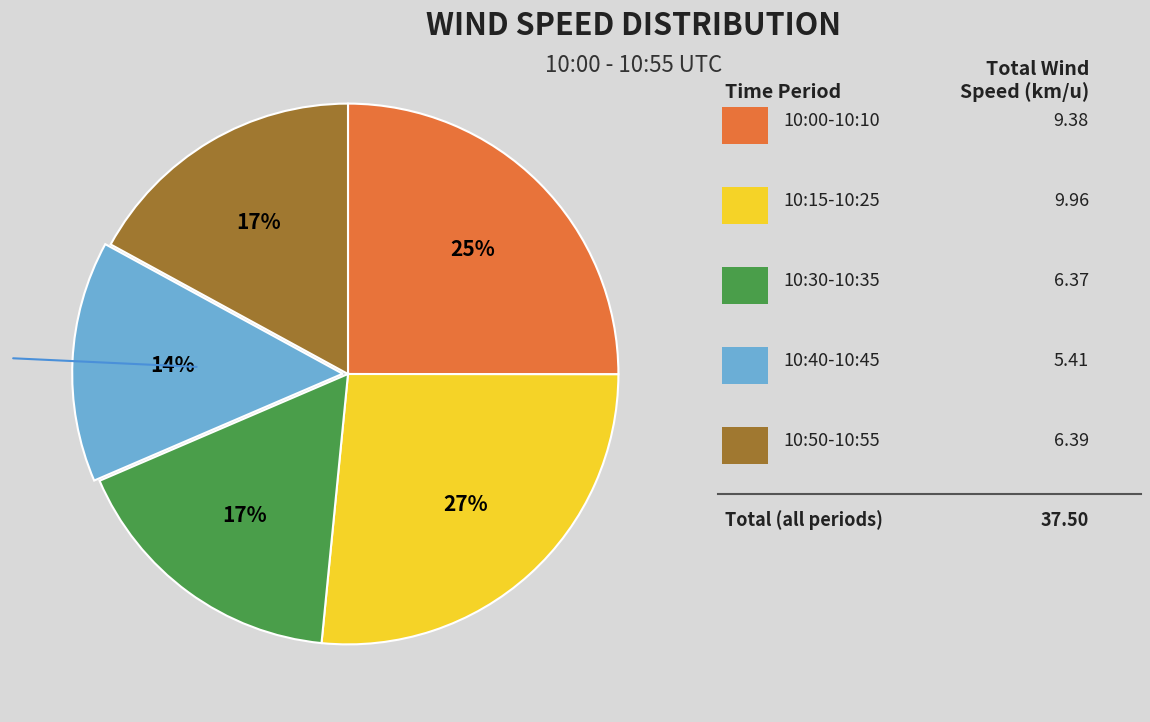

How many segments does this pie chart have?

5